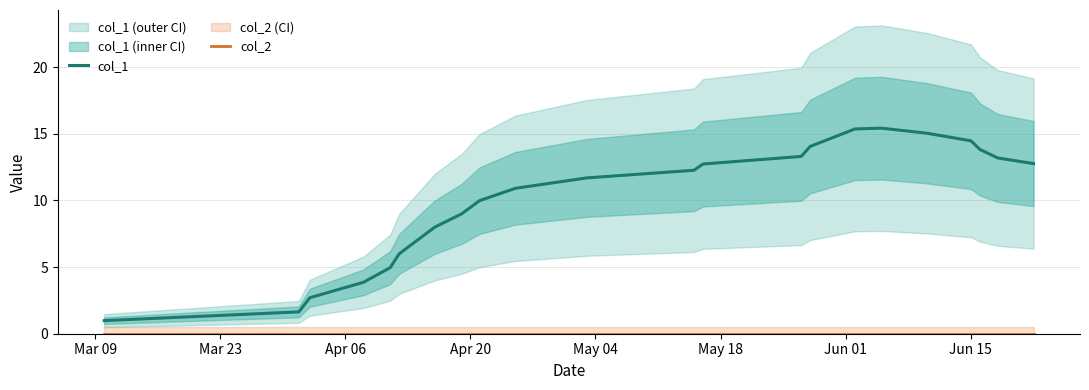

Which series has the largest total across all categories?

col_1